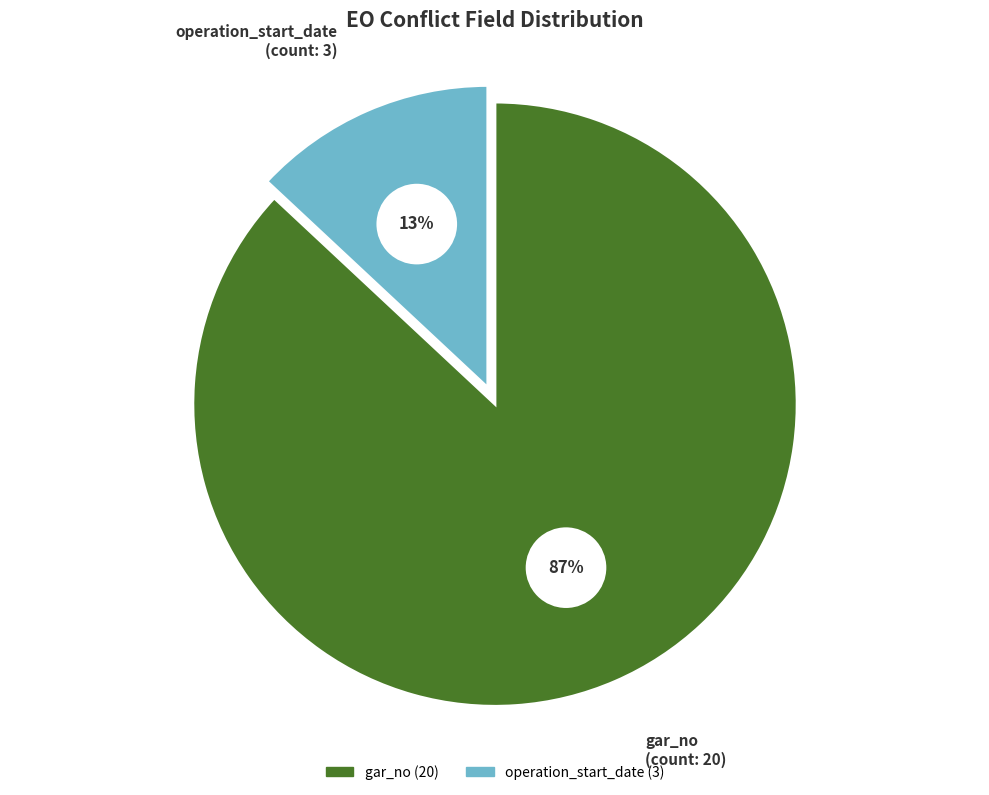

To the nearest percent, what is the combined percentage of operation_start_date and gar_no?

100%